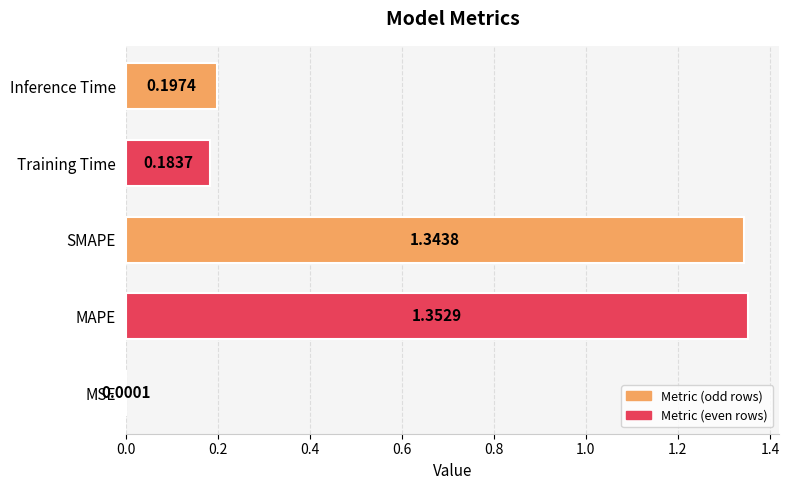

Where is the data nearest to the value 0?

MSE